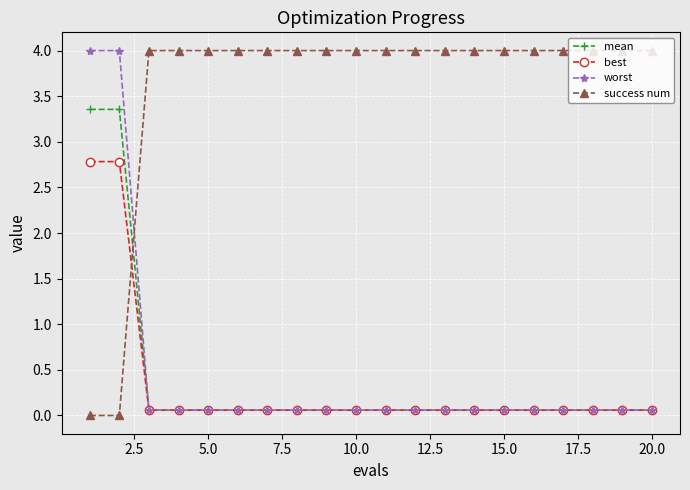

Which series ends up on top after the final intersection of success num and worst?

success num